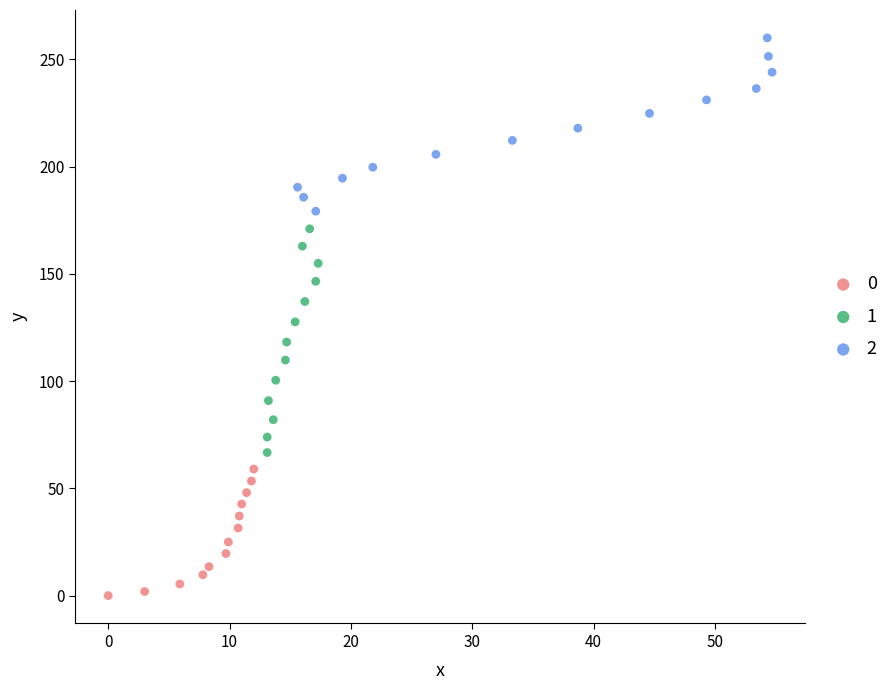

What are all the series names shown in the legend?

0, 1, 2